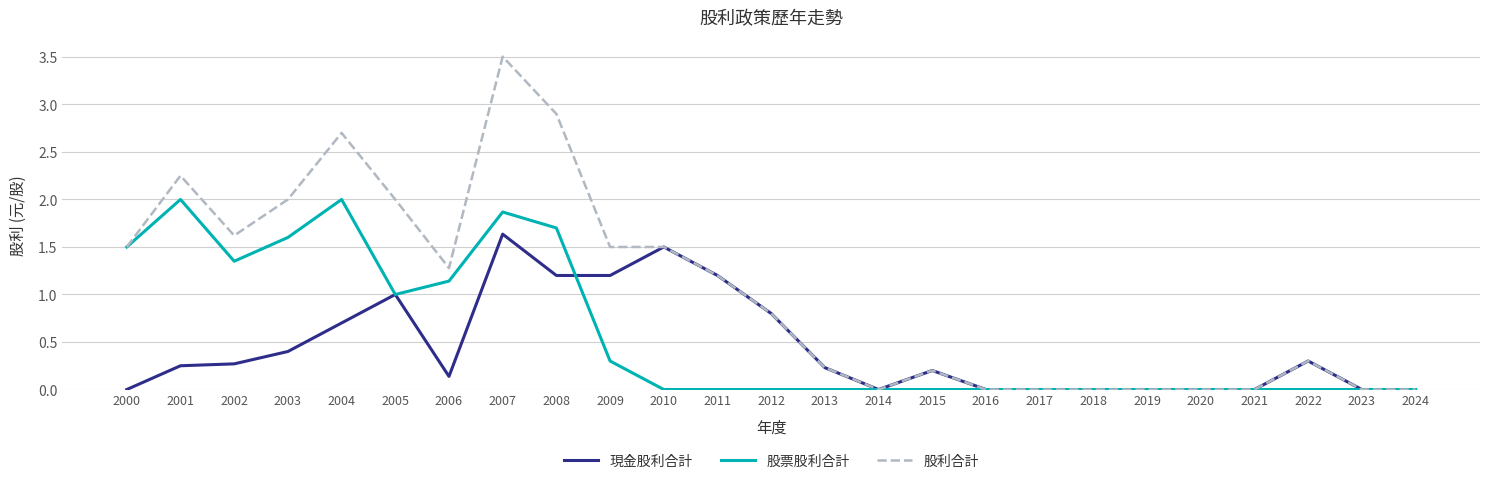

True or false: 現金股利合計 has more than 2 points higher than both neighbors.

True